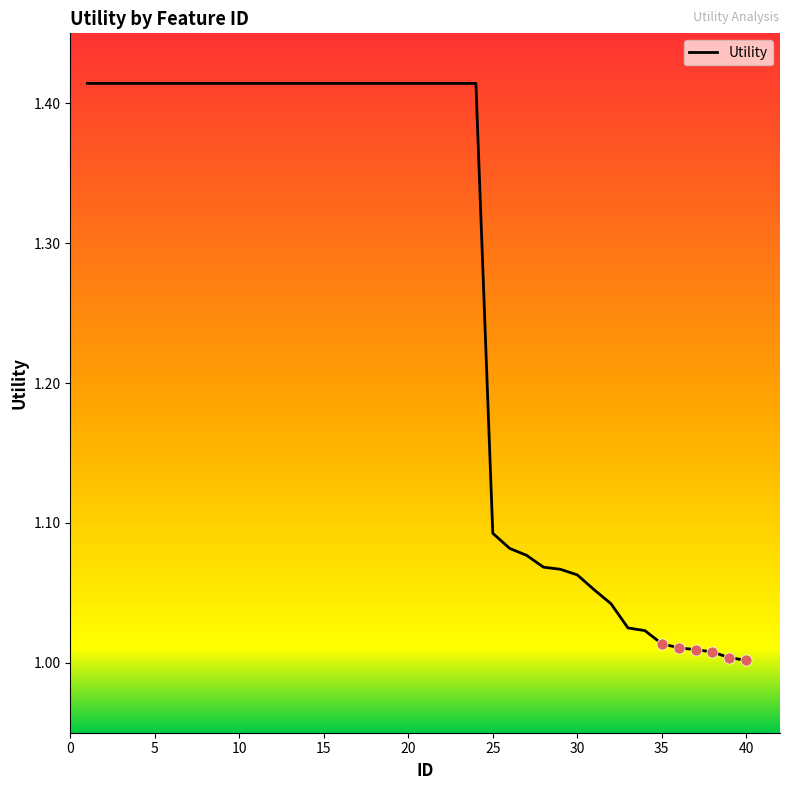

How many lines are shown in the chart?

1